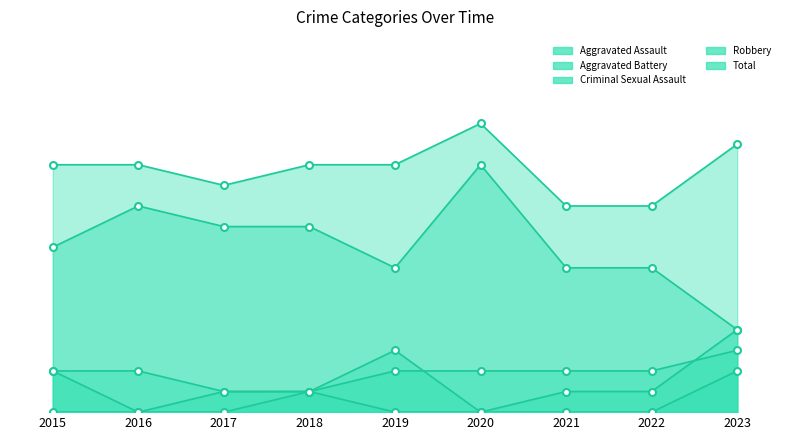

What is the sum of the Criminal Sexual Assault values at 2020 and 2023?

2